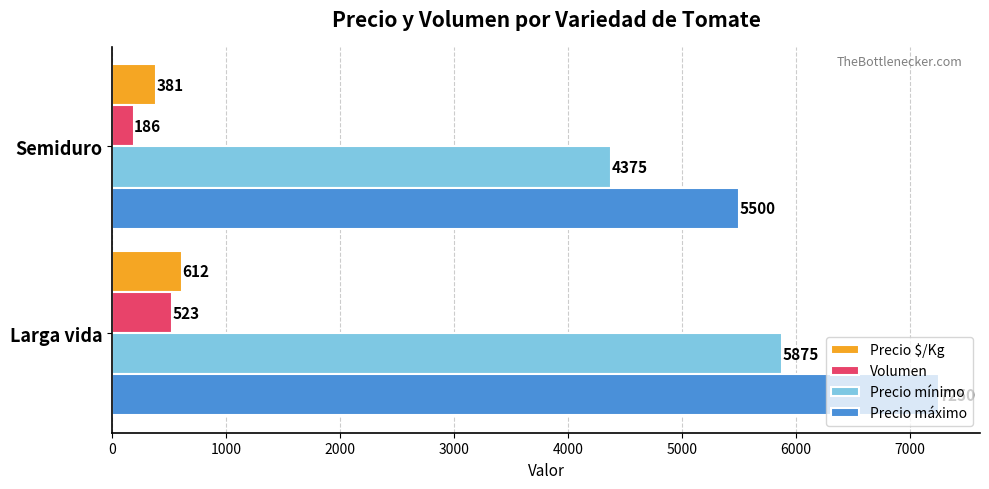

At which category is the sum across all series the highest?

Larga vida